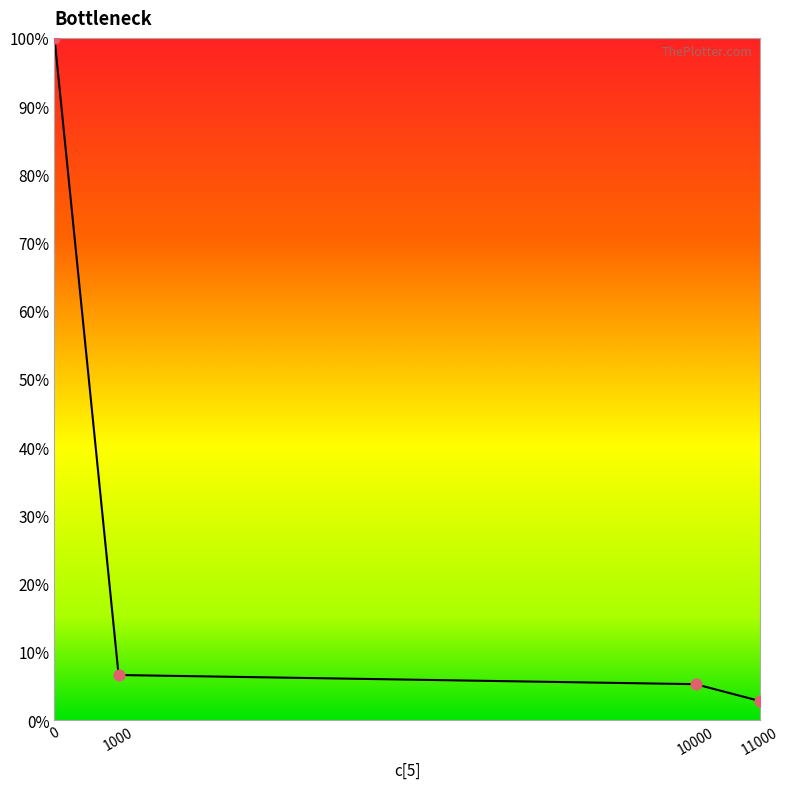

What is the ratio of the value at 0 to the value at 1000?

15.1